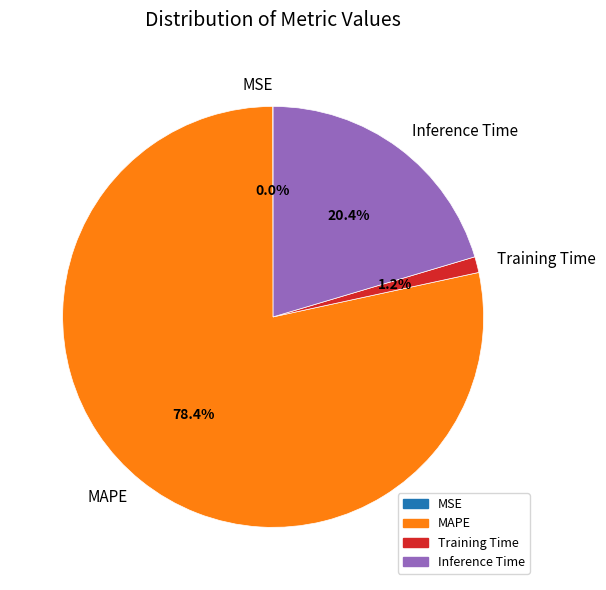

Which category has the biggest portion of the pie?

MAPE